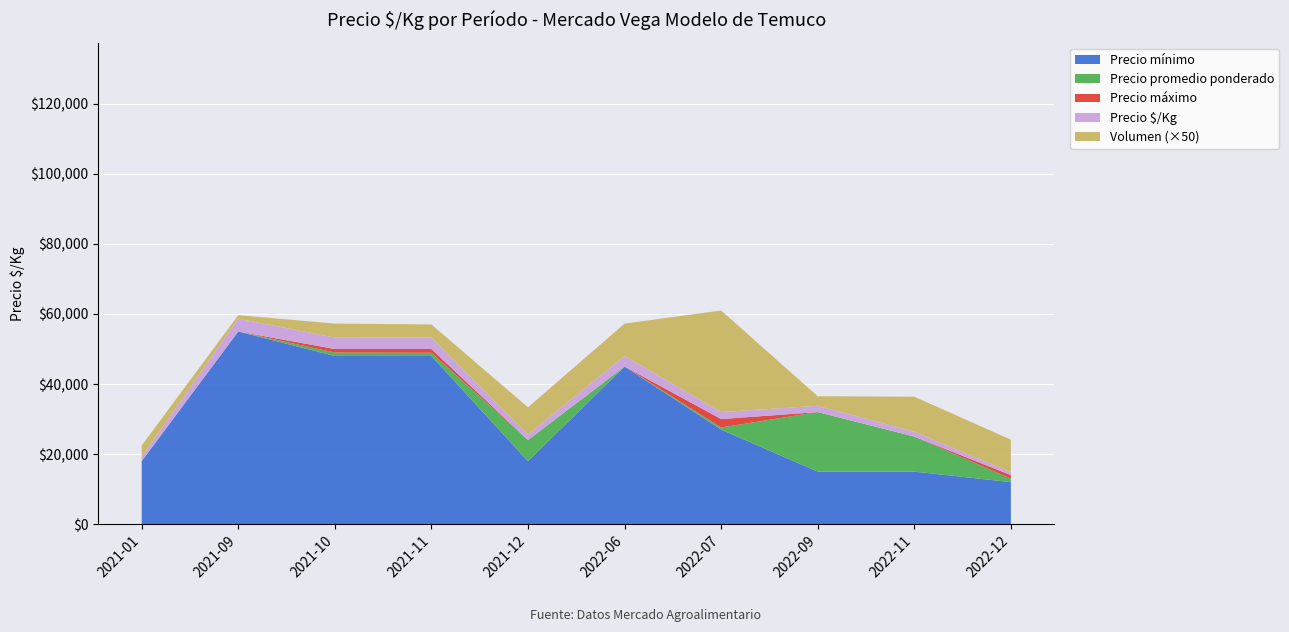

Reading left to right, extract all data points from this chart.

Precio $/Kg: 2021-01=1200	2021-09=3667	2021-10=3267	2021-11=3262	2021-12=1600	2022-06=3000	2022-07=2000	2022-09=1778	2022-11=1389	2022-12=867
Precio promedio ponderado: 2021-01=18000	2021-09=55000	2021-10=49000	2021-11=48933	2021-12=24000	2022-06=45000	2022-07=27603	2022-09=32000	2022-11=25000	2022-12=13000
Volumen: 2021-01=65	2021-09=20	2021-10=80	2021-11=75	2021-12=155	2022-06=185	2022-07=580	2022-09=55	2022-11=200	2022-12=185
Precio máximo: 2021-01=18000	2021-09=55000	2021-10=50000	2021-11=50000	2021-12=24000	2022-06=45000	2022-07=30000	2022-09=32000	2022-11=25000	2022-12=14000
Precio mínimo: 2021-01=18000	2021-09=55000	2021-10=48000	2021-11=48000	2021-12=18000	2022-06=45000	2022-07=27000	2022-09=15000	2022-11=15000	2022-12=12000